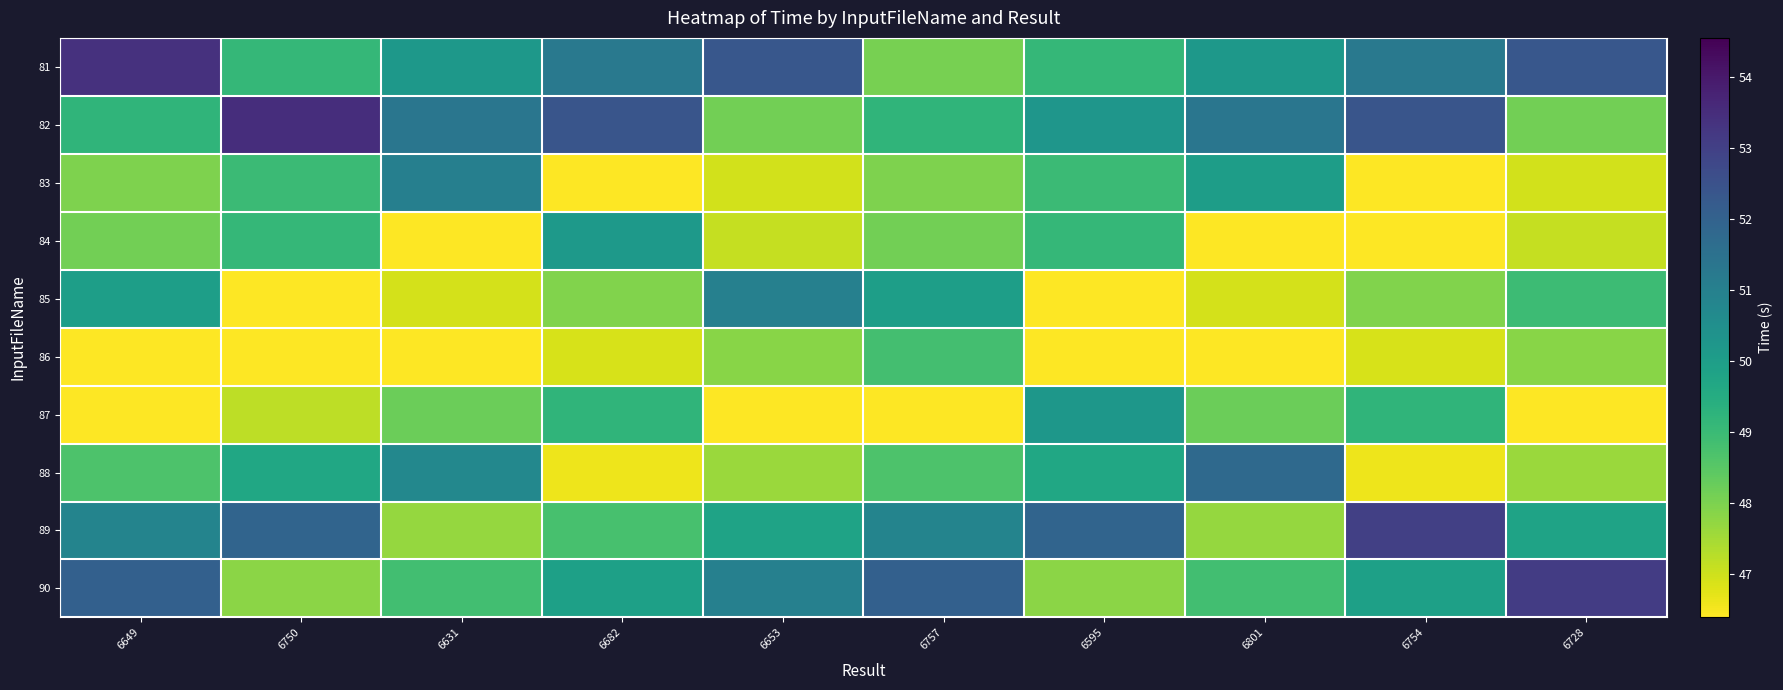

At how many categories does at least one series exceed 53?

3